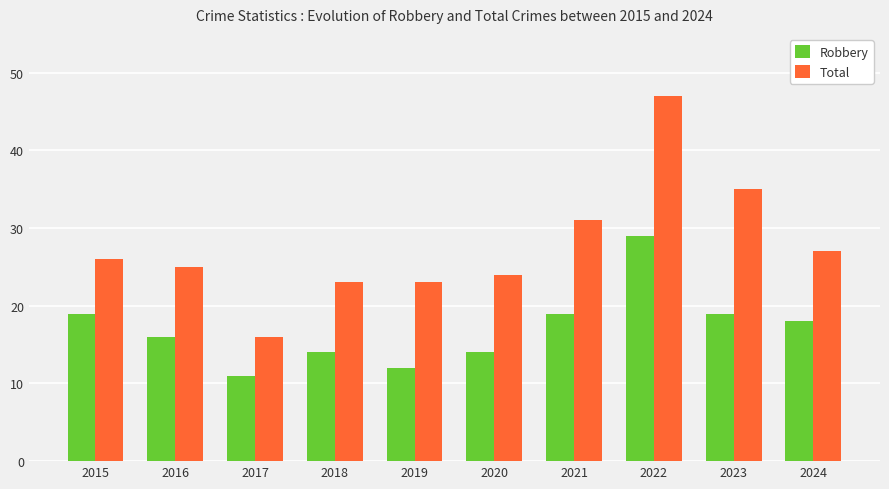

What is the minimum value for Robbery?

11